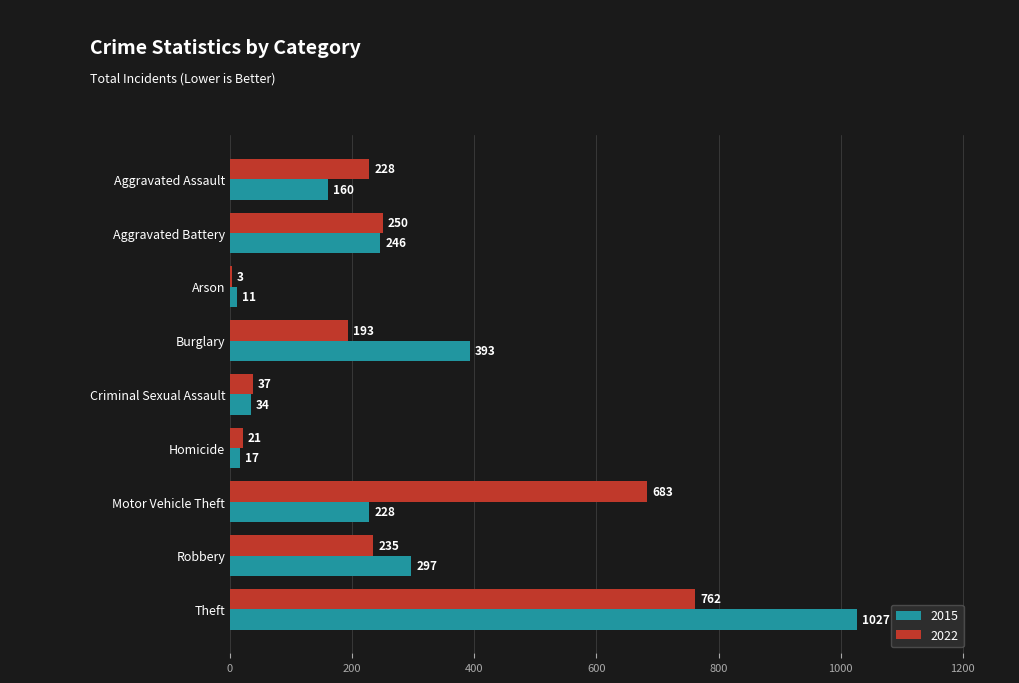

Between Aggravated Battery and Criminal Sexual Assault, which series saw the biggest shift?

2022